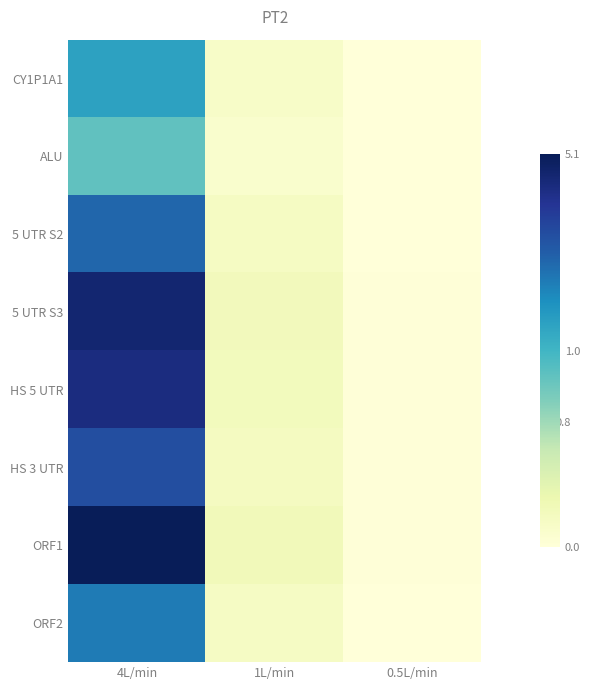

How many data points does each series have?

3